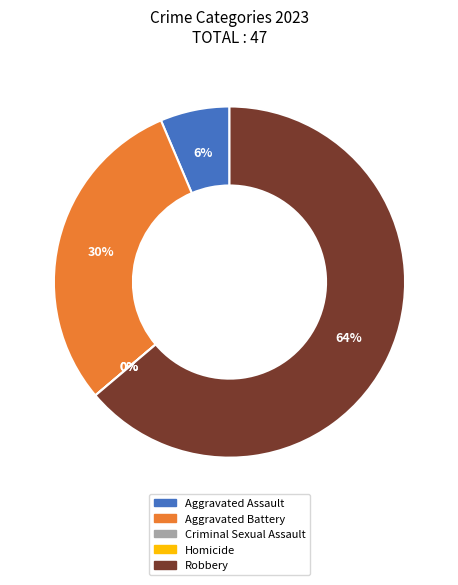

The Robbery slice represents 55% of the pie. True or false?

False